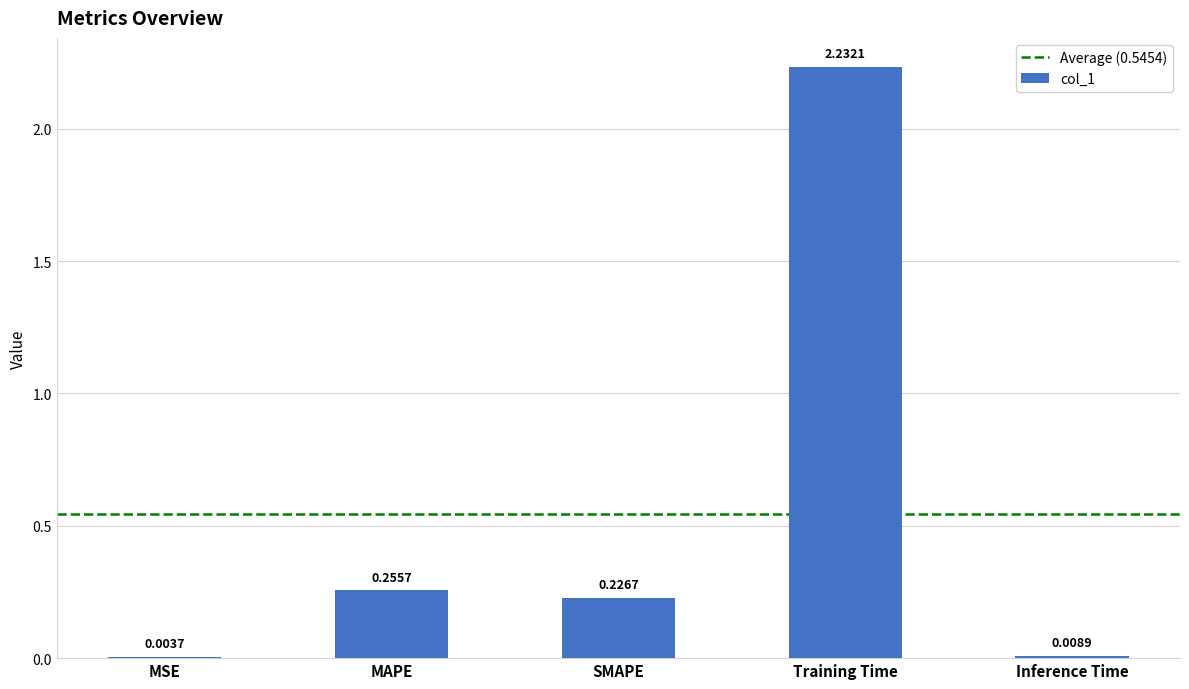

What is the sum of all values?

2.7